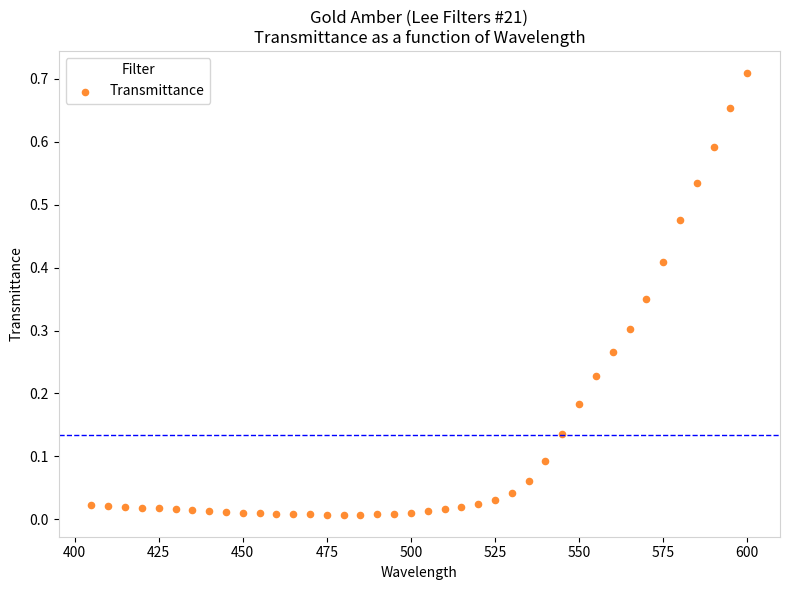

What is the range of X values (max minus min)?

195.0